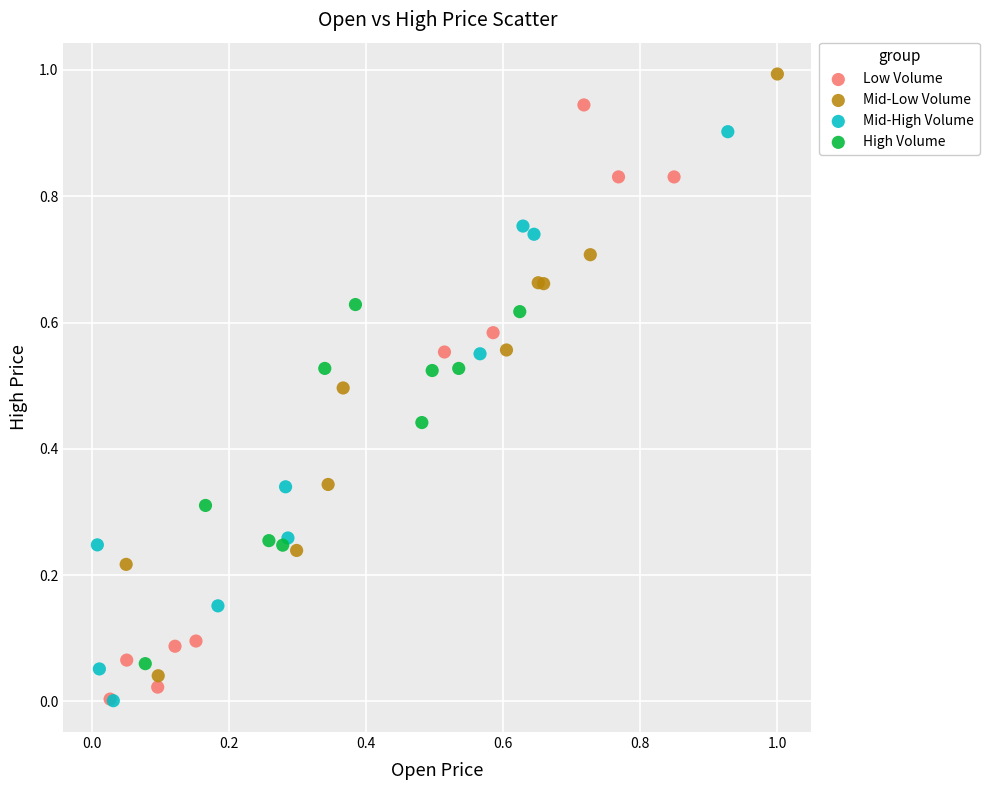

Which series reaches the maximum Y coordinate?

Mid-Low Volume